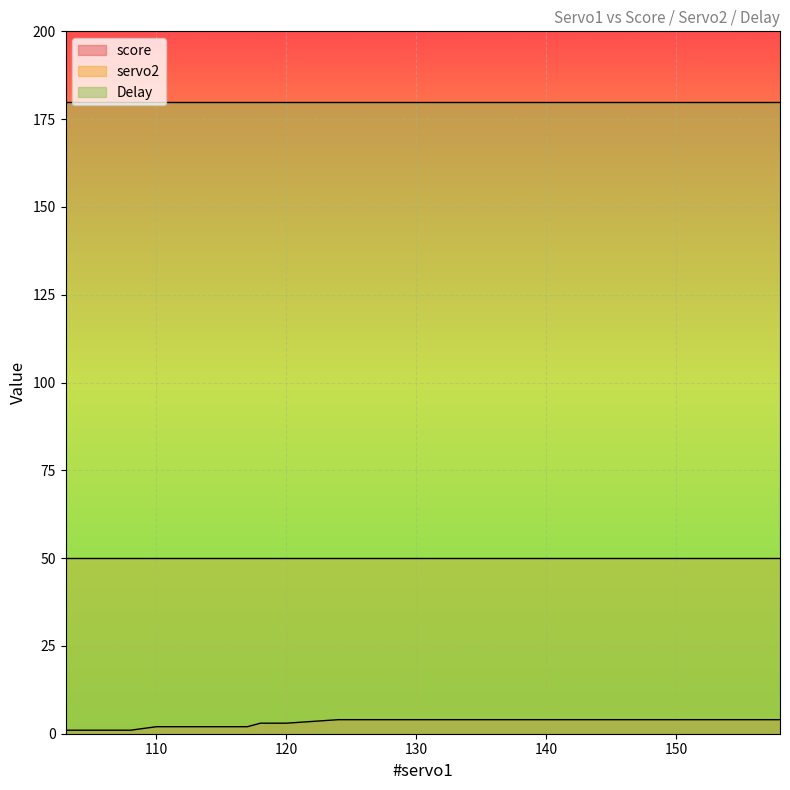

Rank the series at 104 from highest to lowest value.

Delay, servo2, score